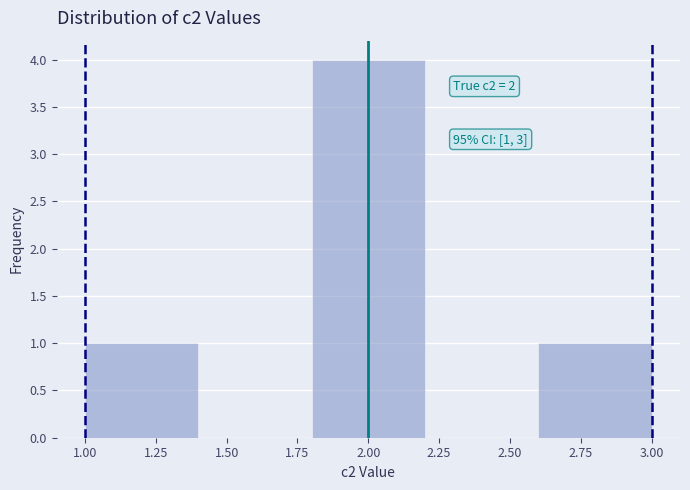

Over which range of the x-axis is the bar tallest?

1.8 to 2.2